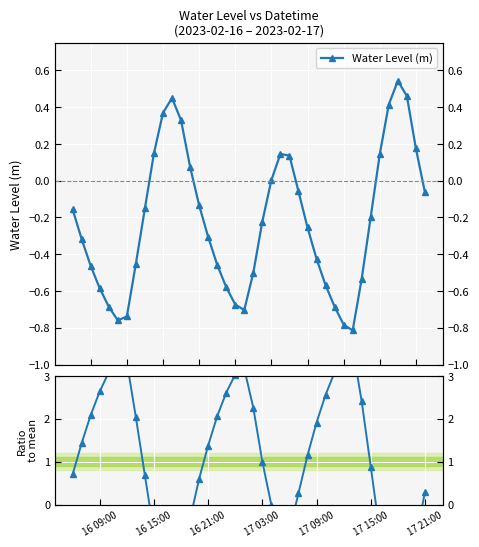

How many categories are shown in the chart?

40